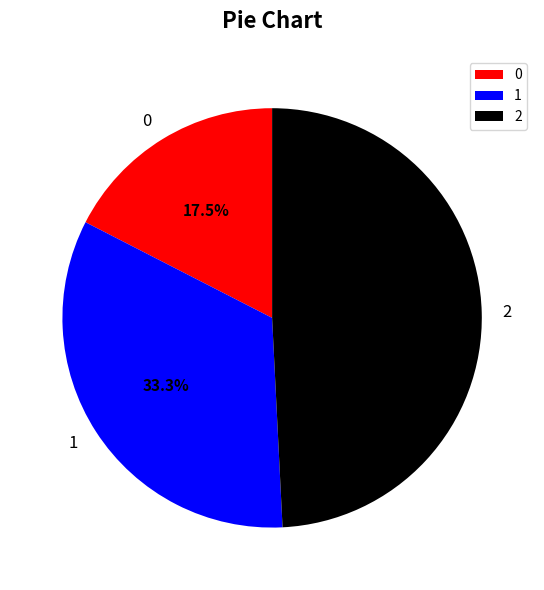

Does any single category account for the majority?

No